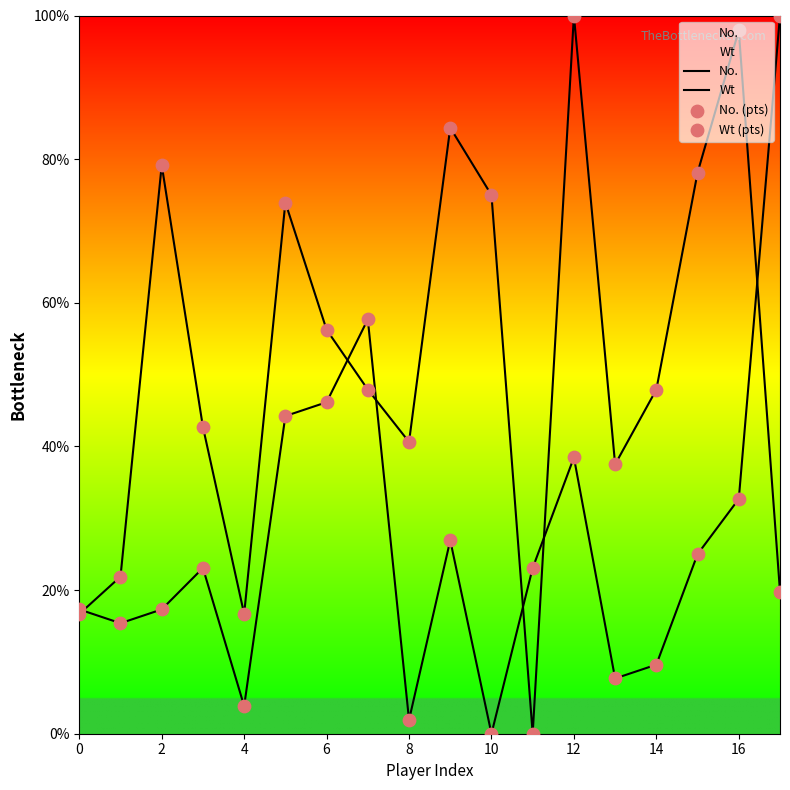

Which series reaches the maximum Y coordinate?

No.